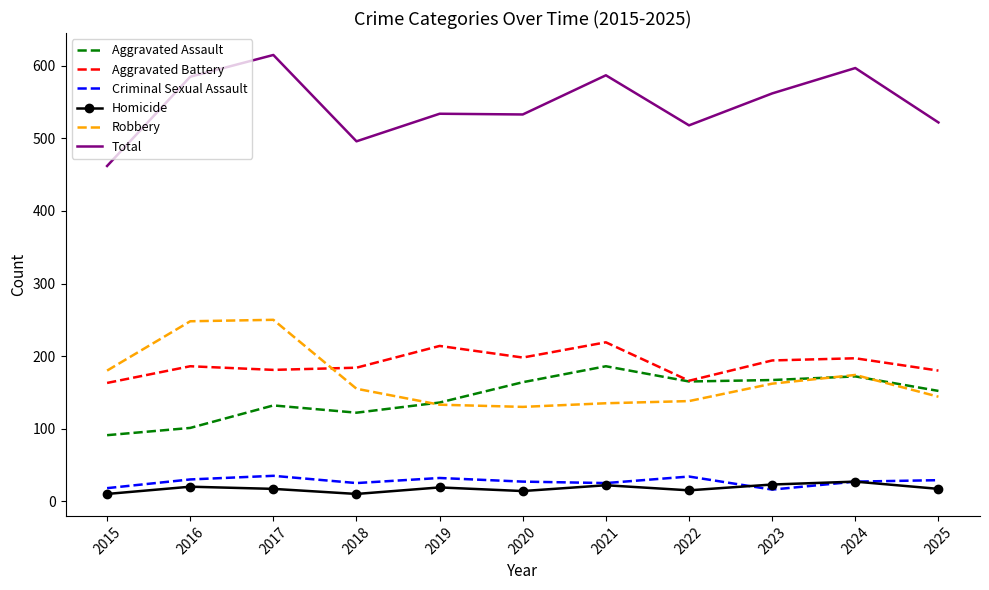

True or false: Aggravated Battery has a value of 42 at 2018.

False